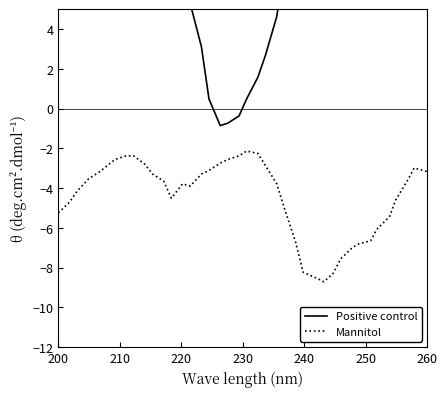

List the series in order of their peak value, lowest first.

Mannitol, Positive control